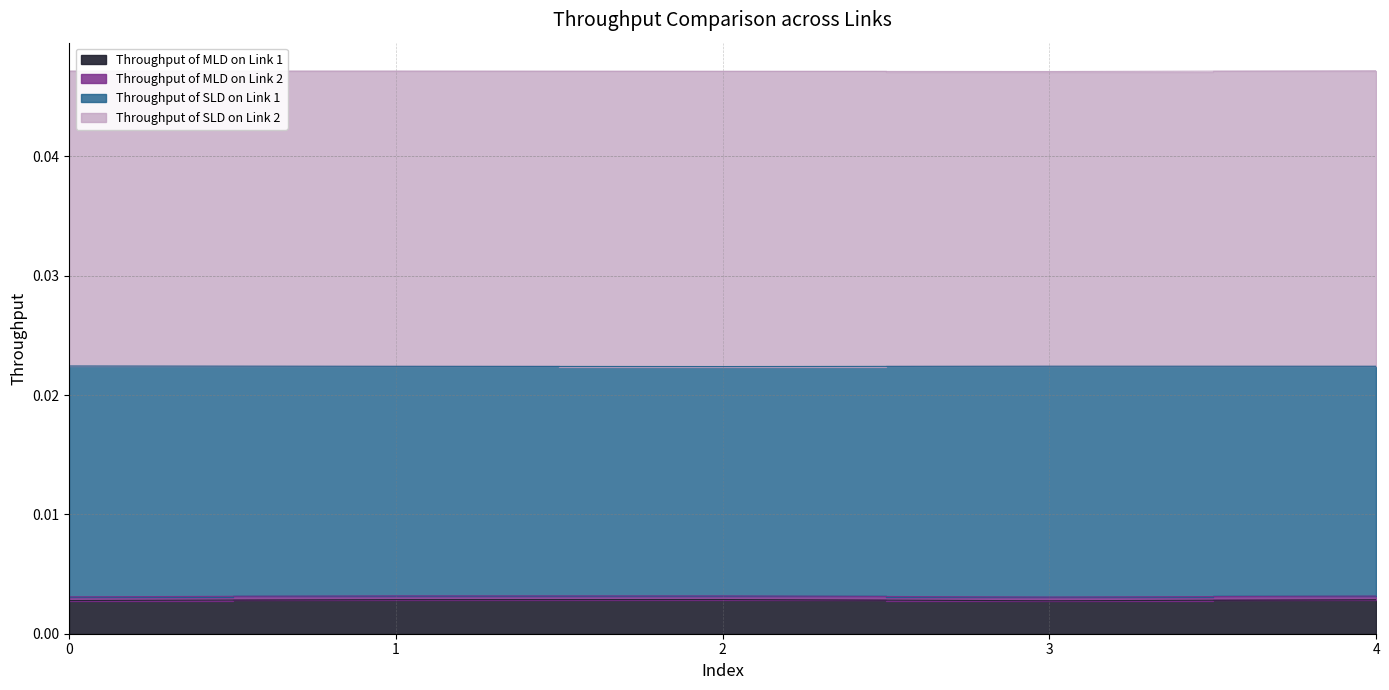

True or false: Throughput of MLD on Link 1 and Throughput of SLD on Link 1 cross at least once.

False